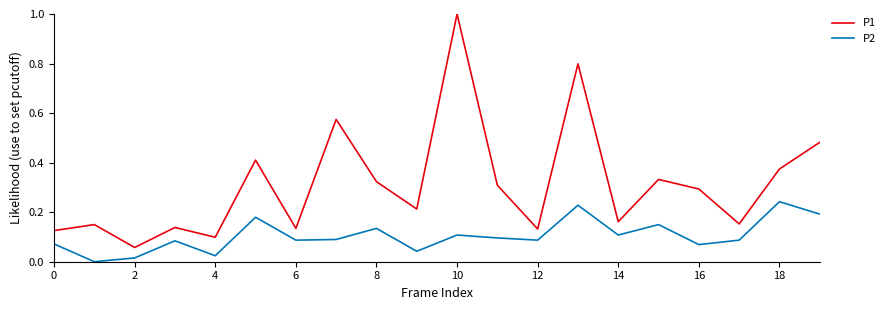

List the series in order of their peak value, highest first.

P1, P2